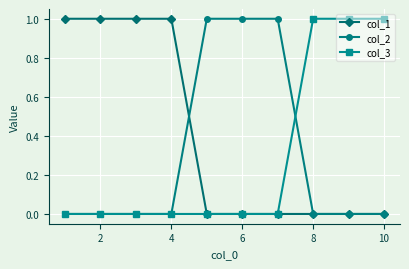

Reading left to right, what are all the values shown in this chart?

col_1: 1	1	1	1	0	0	0	0	0	0
col_2: 0	0	0	0	1	1	1	0	0	0
col_3: 0	0	0	0	0	0	0	1	1	1